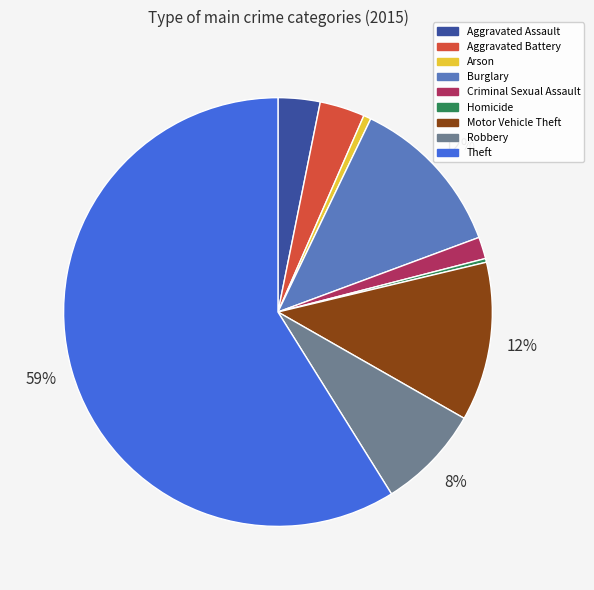

Is there a majority slice in this chart?

Yes